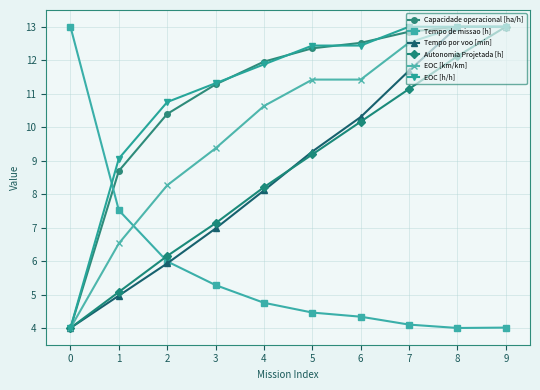

How many values in the Capacidade operacional [ha/h] series exceed 12?

5